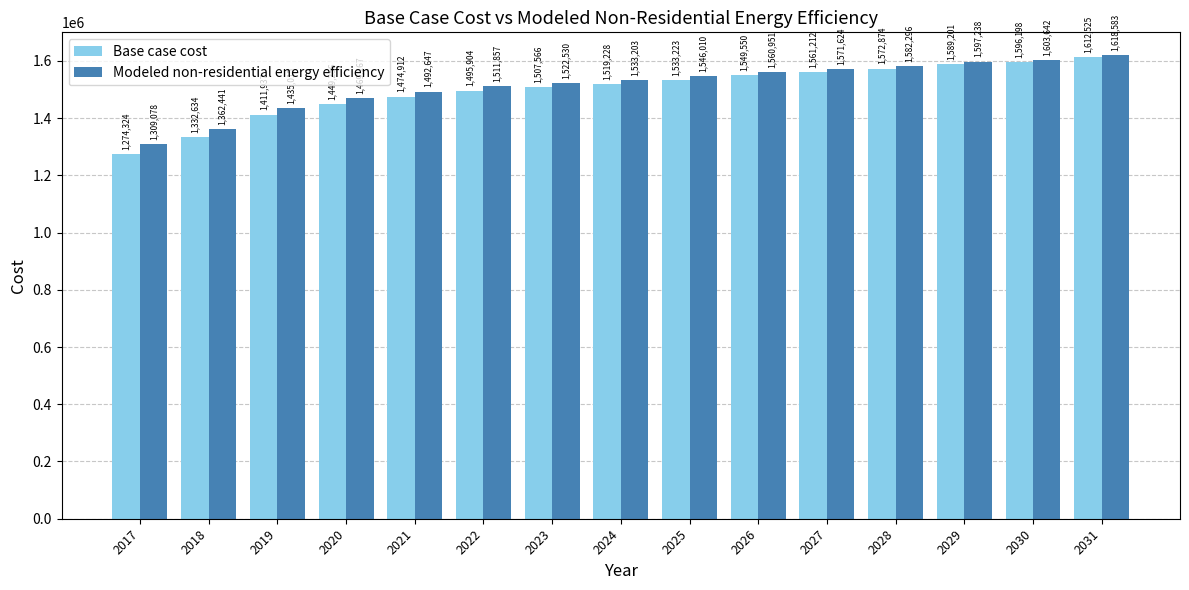

What are all the series names shown in the legend?

Base case cost, Modeled non-residential energy efficiency